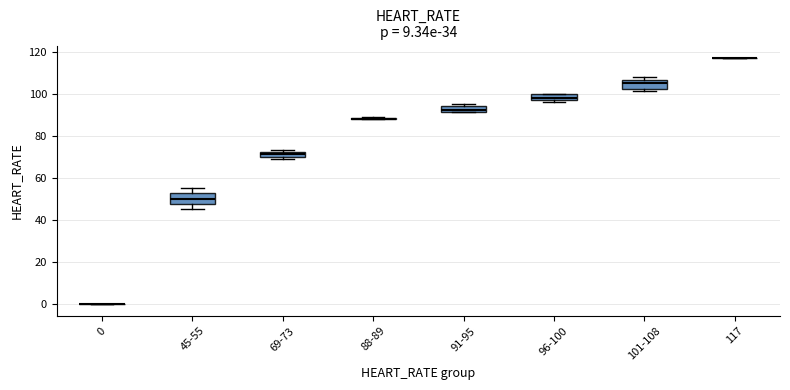

Where does the upper whisker of the box for 45-55 end on the y-axis? The values are not printed on the chart, so give them approximately, as read against the axis.

56